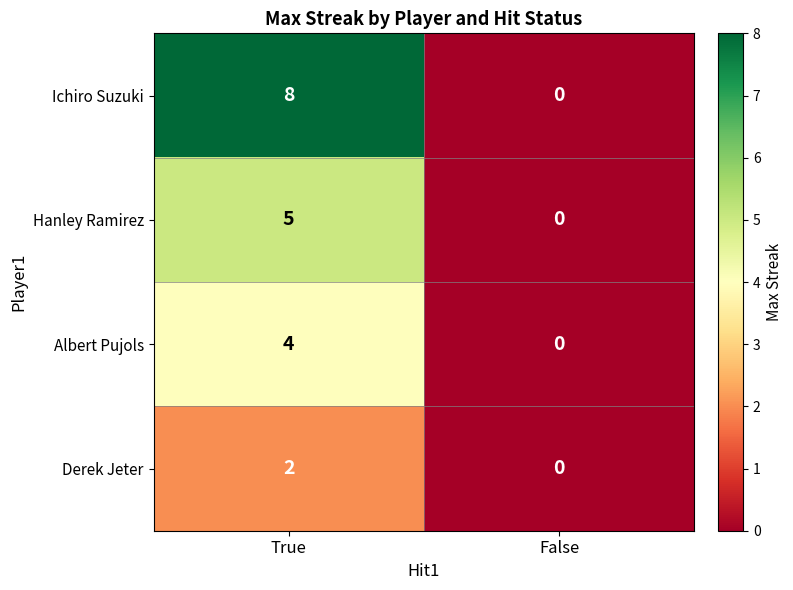

What is the sum of the Ichiro Suzuki values at False and True?

8